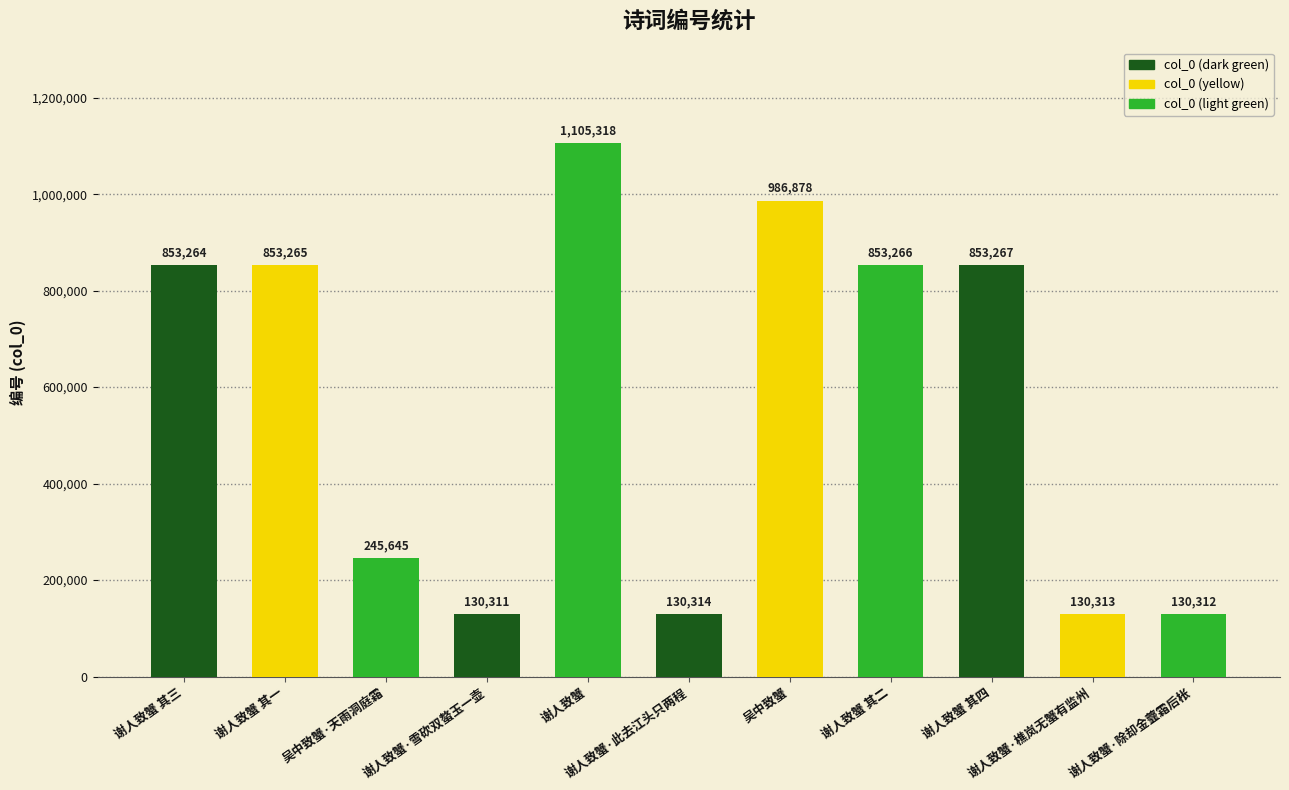

Reading left to right, transcribe all the data shown in this chart.

谢人致蟹 其三=853264	谢人致蟹 其一=853265	吴中致蟹·天雨洞庭霜=245645	谢人致蟹·雪砍双螯玉一壶=130311	谢人致蟹=1105318	谢人致蟹·此去江头只两程=130314	吴中致蟹=986878	谢人致蟹 其二=853266	谢人致蟹 其四=853267	谢人致蟹·樵岚无蟹有监州=130313	谢人致蟹·除却金虀霜后枨=130312